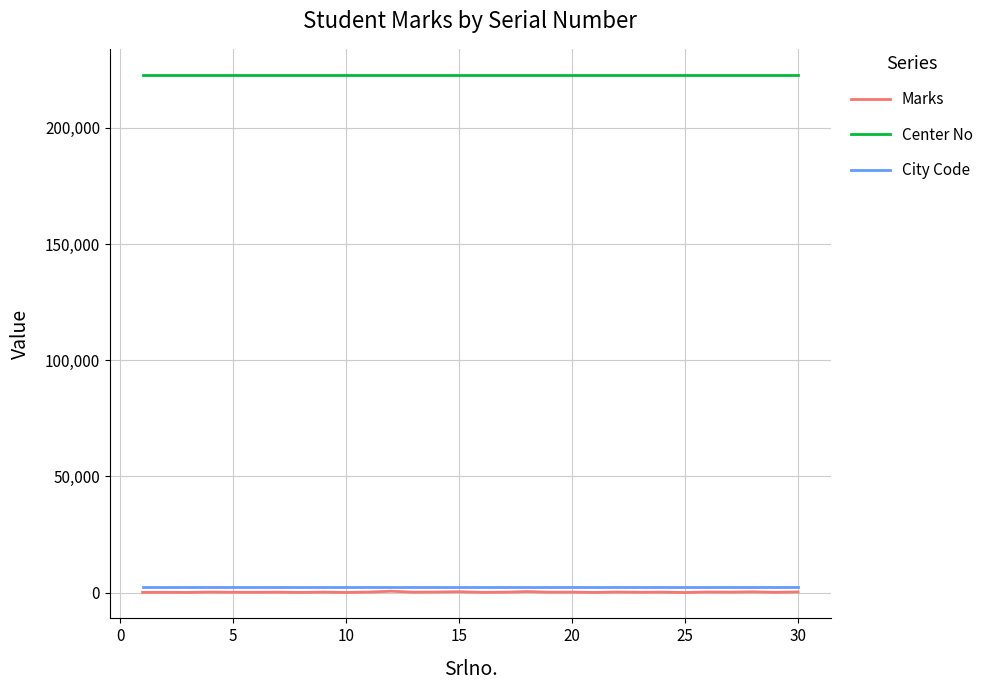

What is the maximum value shown in the chart?

222903